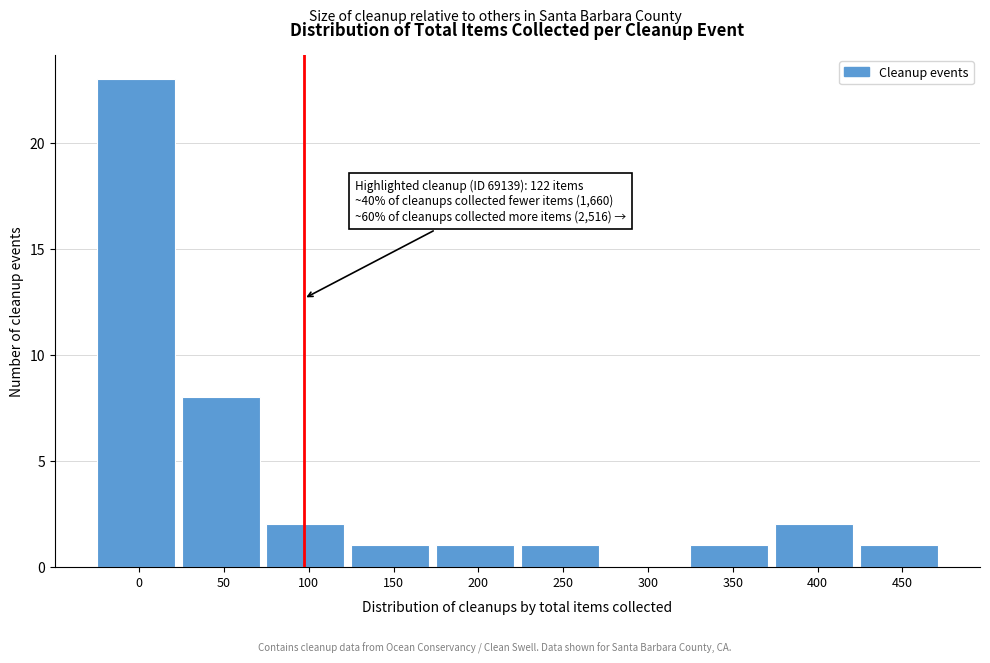

Reading right to left, transcribe all the data shown in this chart.

450=1	400=2	350=1	300=0	250=1	200=1	150=1	100=2	50=8	0=23